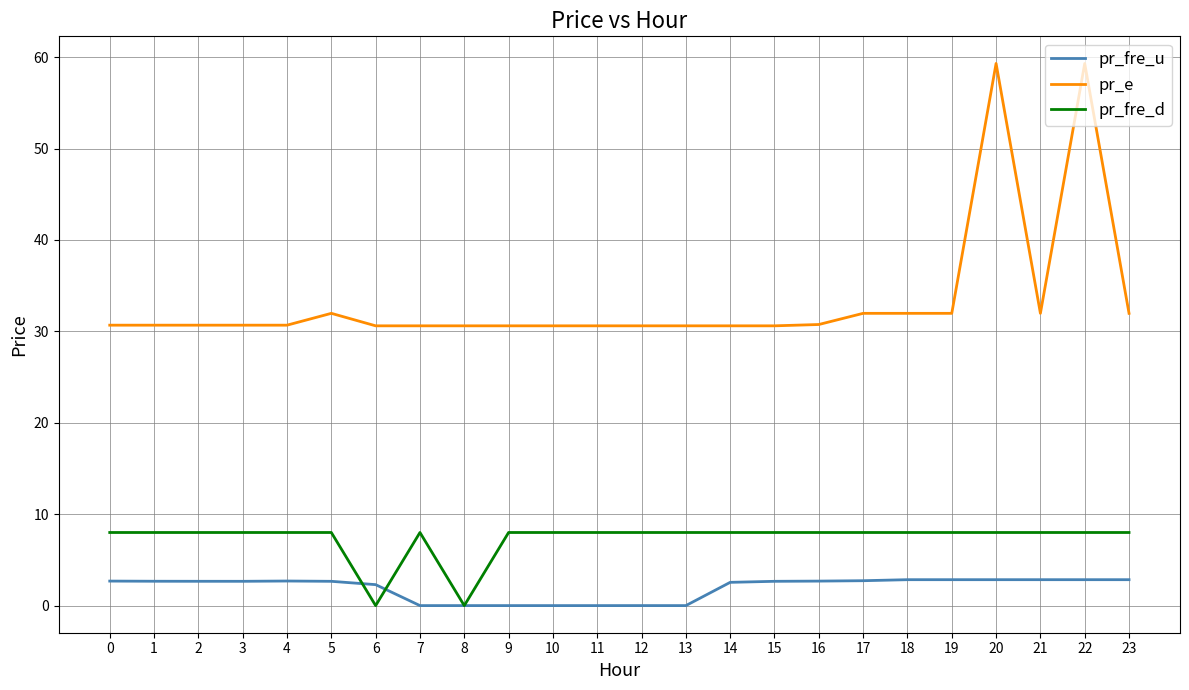

Is the value of pr_e at 16 greater than the value of pr_fre_d at 17?

Yes